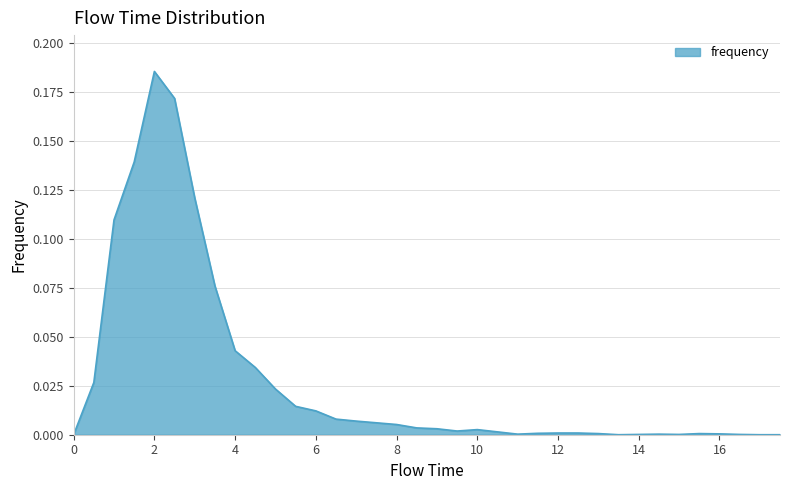

Does the chart display data point markers on the line(s)?

No